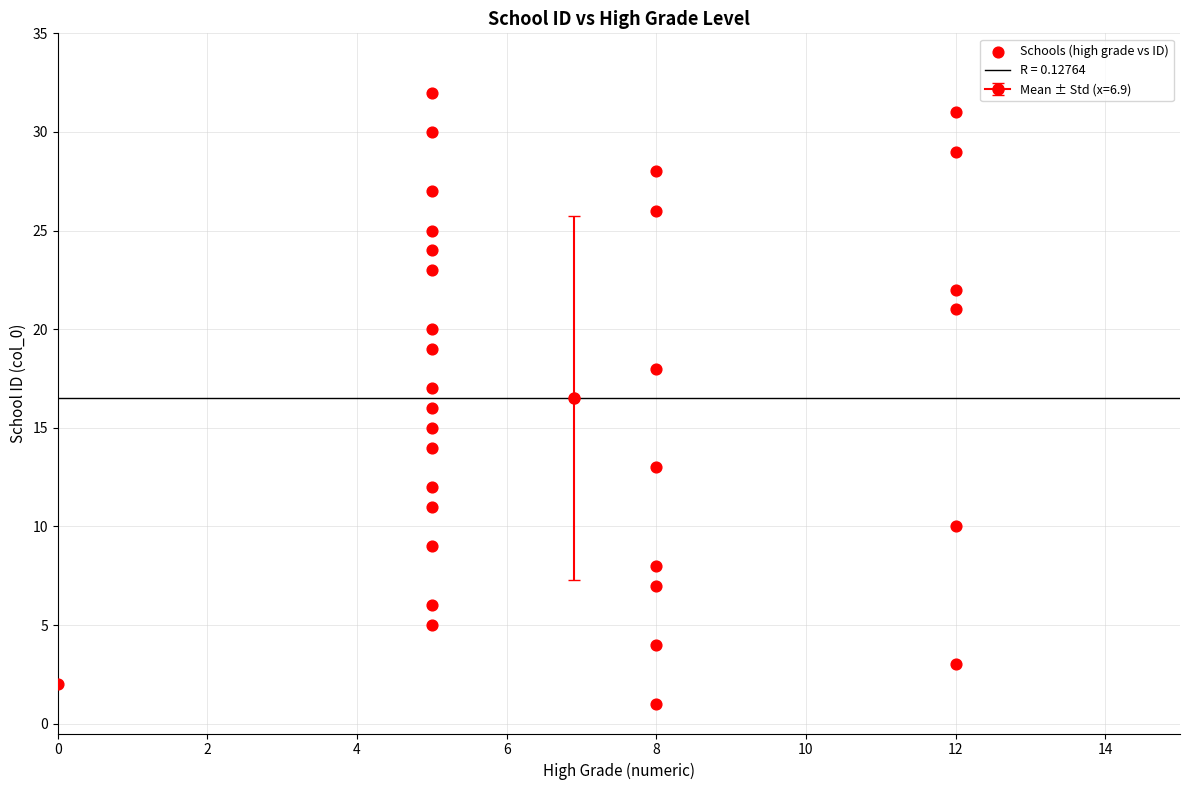

What is the range of X values (max minus min)?

12